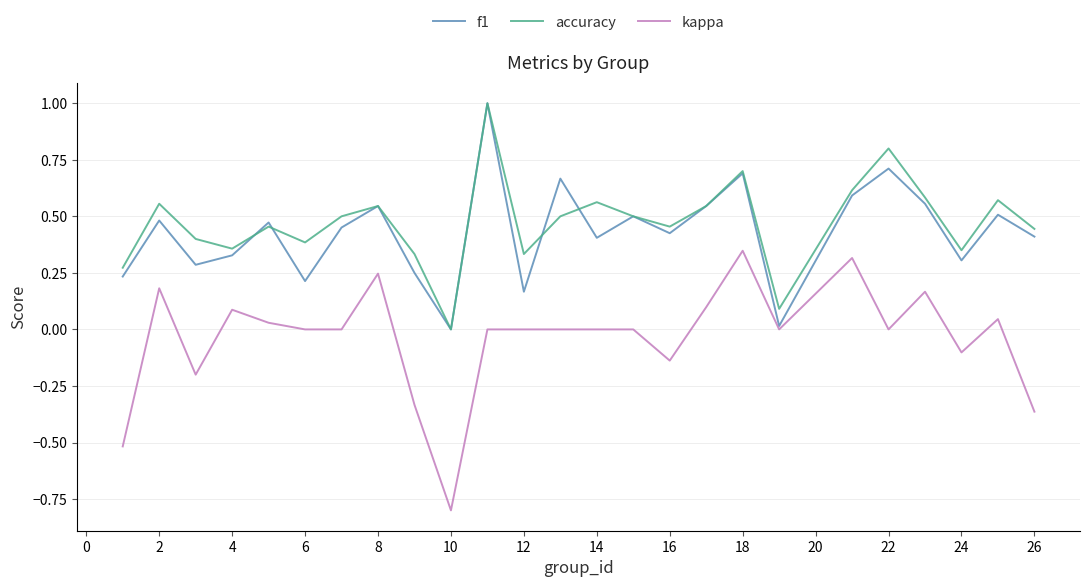

Which series has the widest spread of values?

kappa